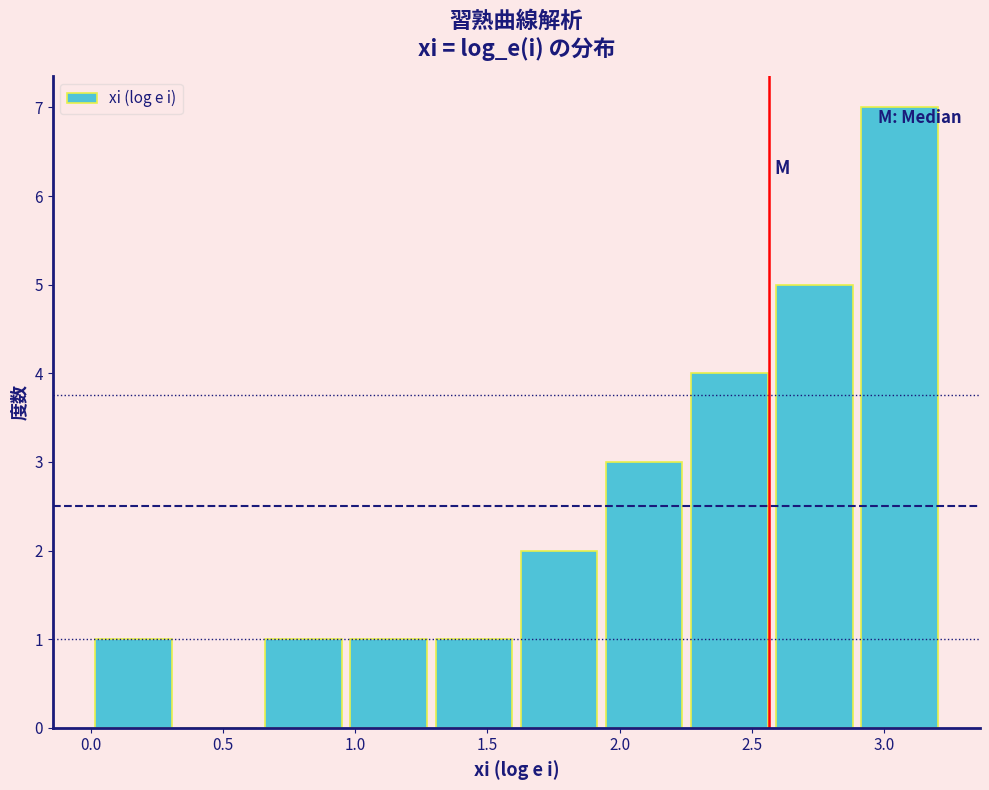

What is the height of the bar covering 0.65 to 0.95 on the x-axis? Neither the bar edges nor the heights are printed on the chart, so give them approximately, as read against the axes.

1